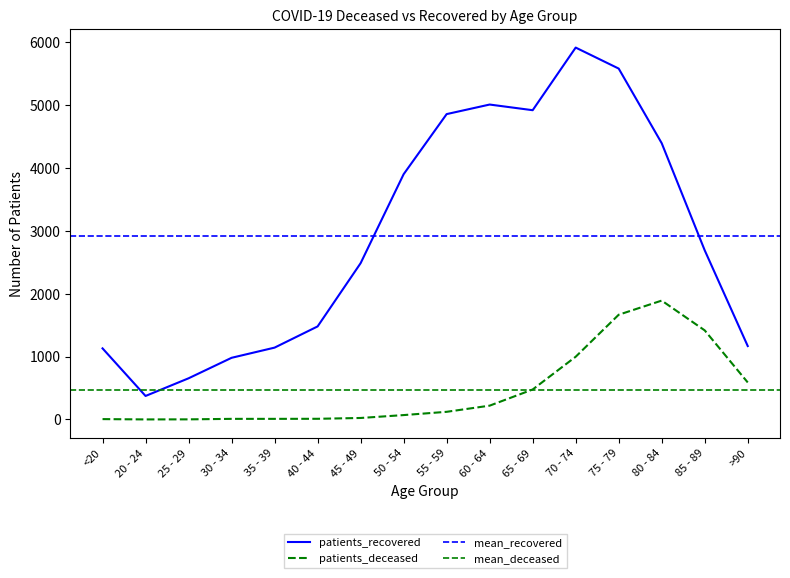

What is the difference between the second highest and minimum values in the patients_recovered series?

5207